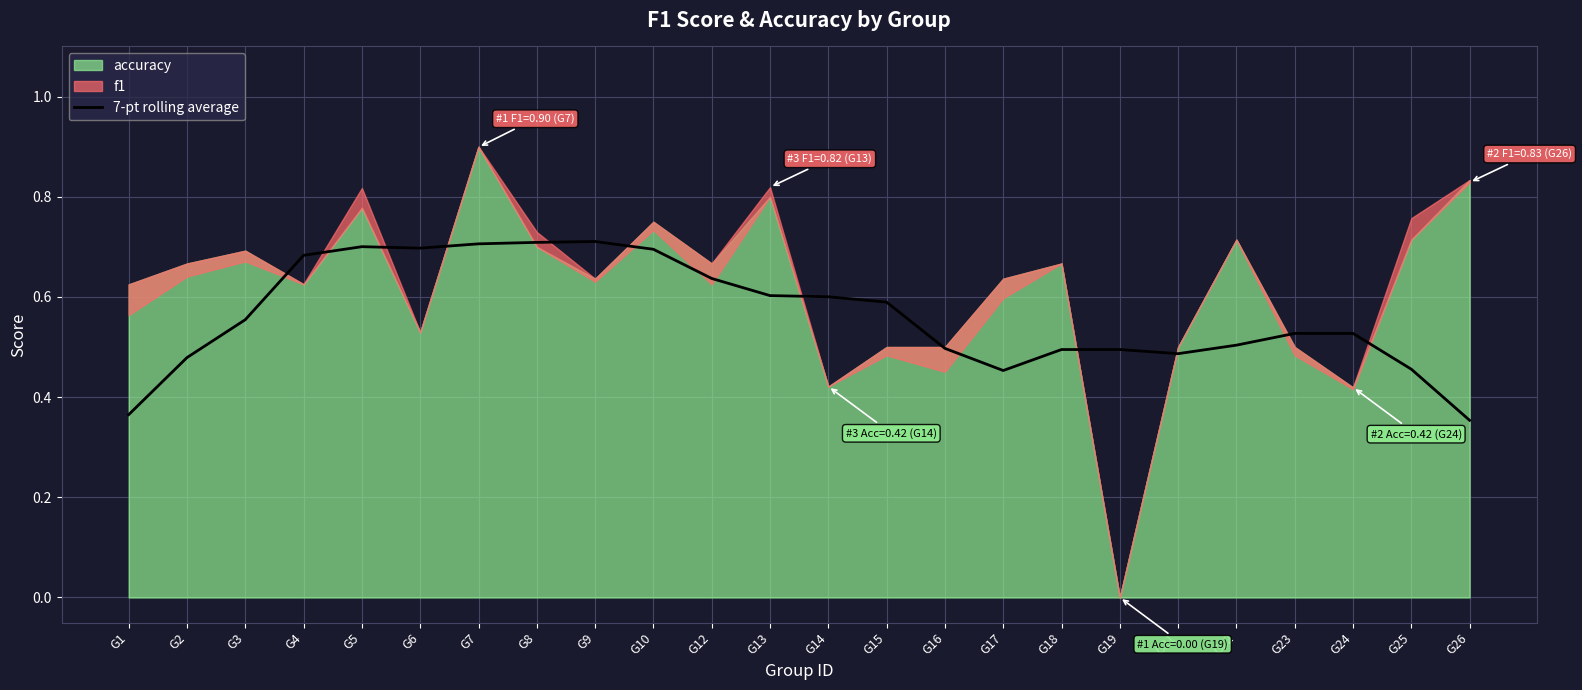

Reading left to right, what are all the values shown in this chart?

G1=0.4	G2=0.5	G3=0.6	G4=0.7	G5=0.7	G6=0.7	G7=0.7	G8=0.7	G9=0.7	G10=0.7	G12=0.6	G13=0.6	G14=0.6	G15=0.6	G16=0.5	G17=0.5	G18=0.5	G19=0.5	G21=0.5	G22=0.5	G23=0.5	G24=0.5	G25=0.5	G26=0.4